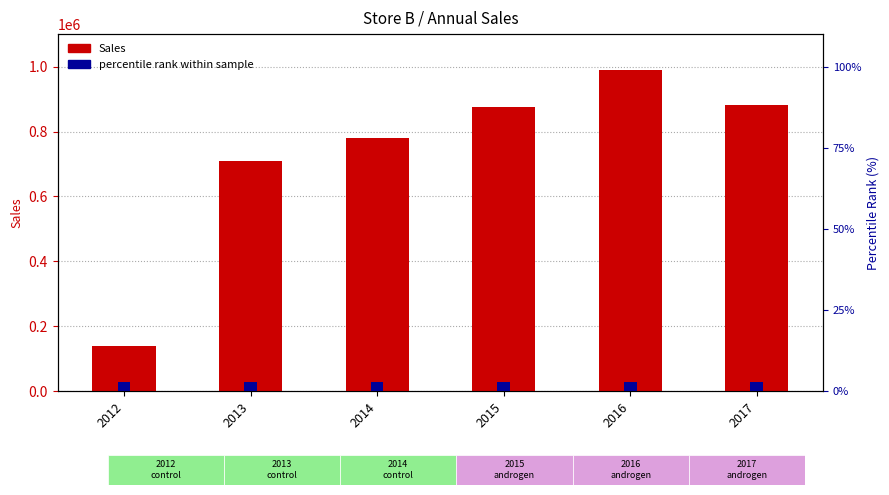

How many values in the Sales series are below 876542?

3